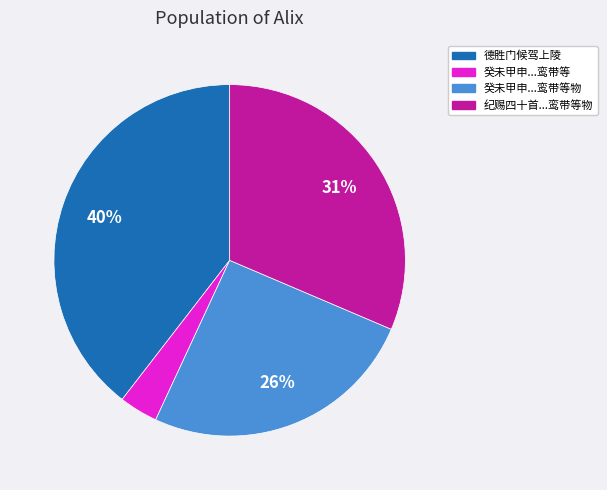

To the nearest percent, what portion does 德胜门候驾上陵 represent?

40%